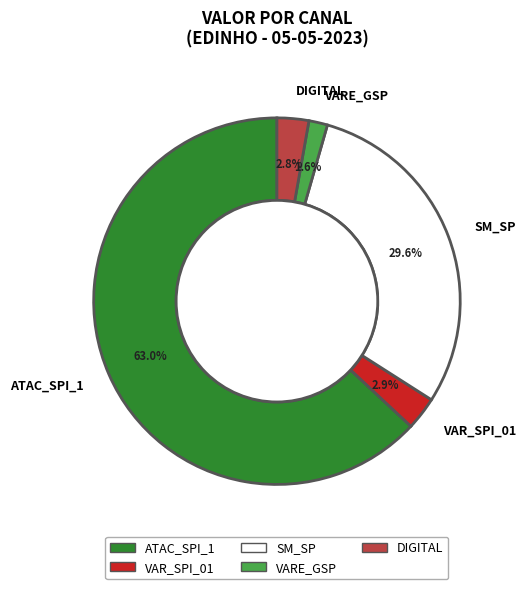

What is the smallest slice in the pie chart?

VARE_GSP